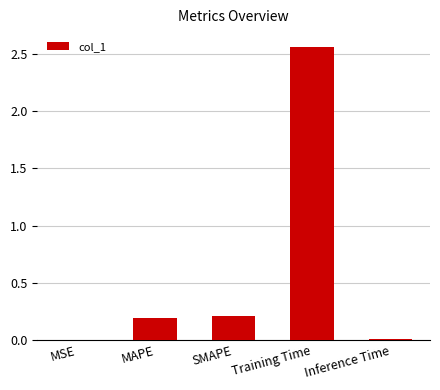

At which category does the chart reach its peak across all series?

Training Time